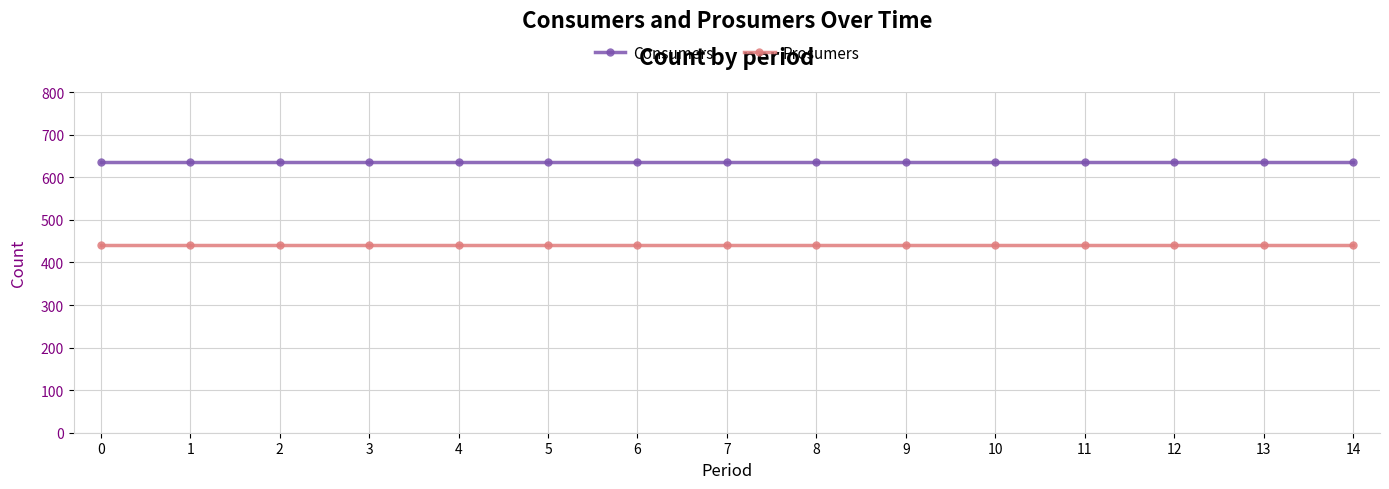

What is the difference between the highest and lowest values at 4?

195